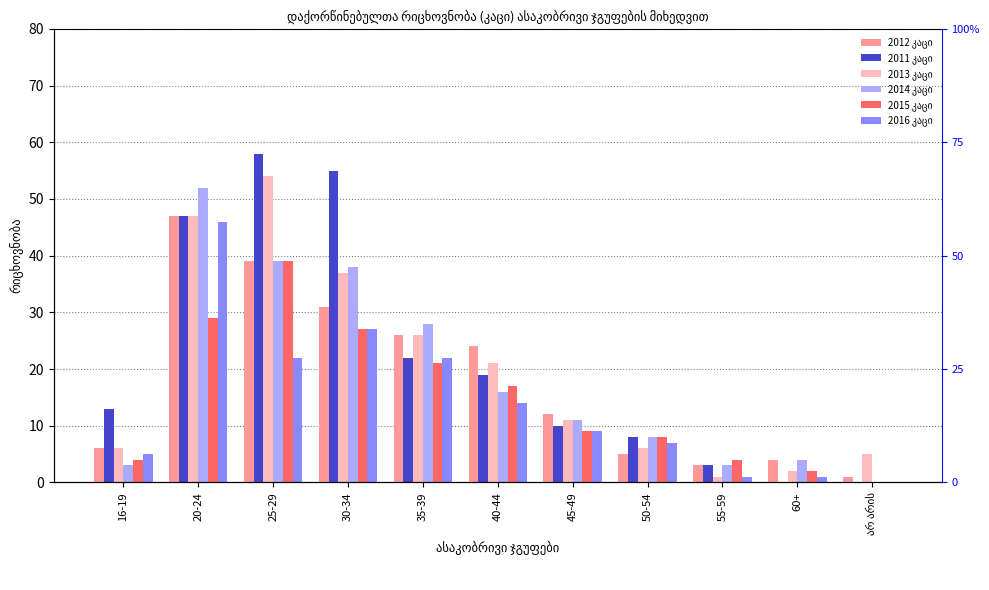

What is the spread (max minus min) of values at 30-34?

28